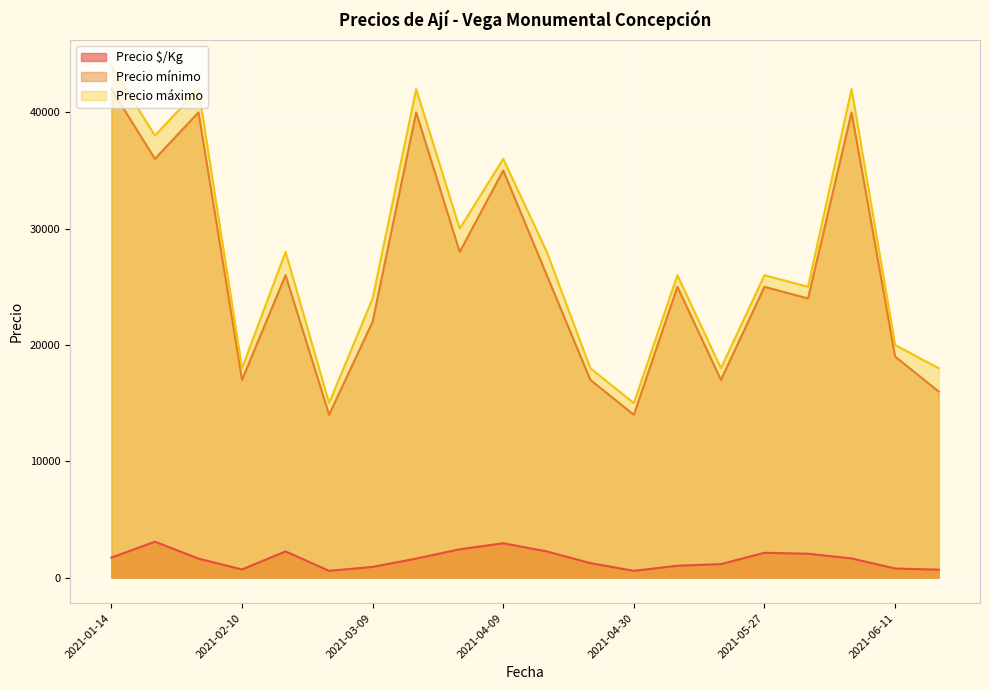

Which has a higher value, 2021-06-01 or 2021-04-14?

2021-04-14